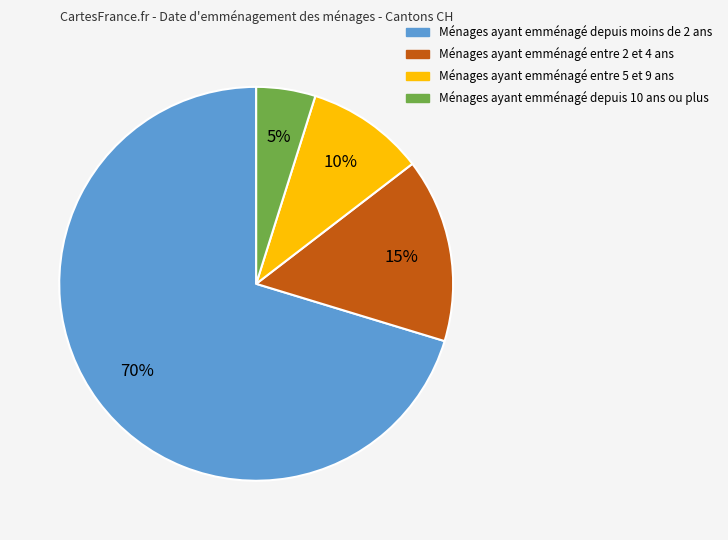

Is there a majority slice in this chart?

Yes